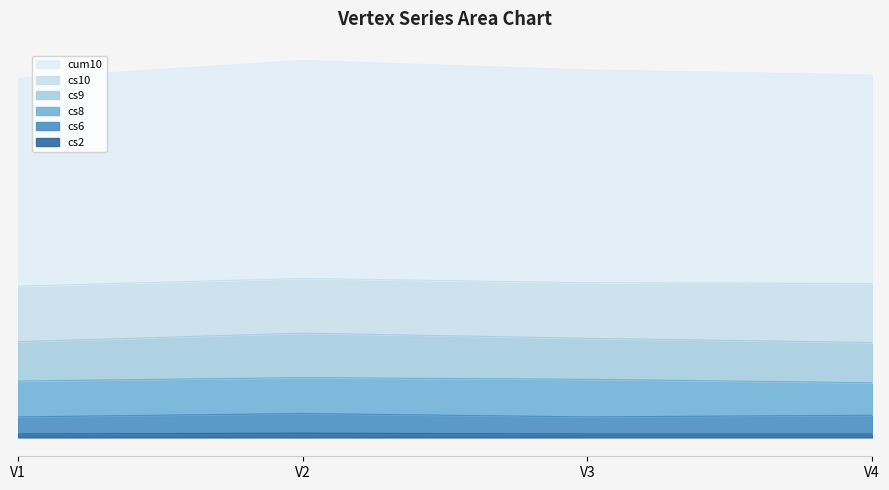

At how many categories does at least one series exceed 106?

4